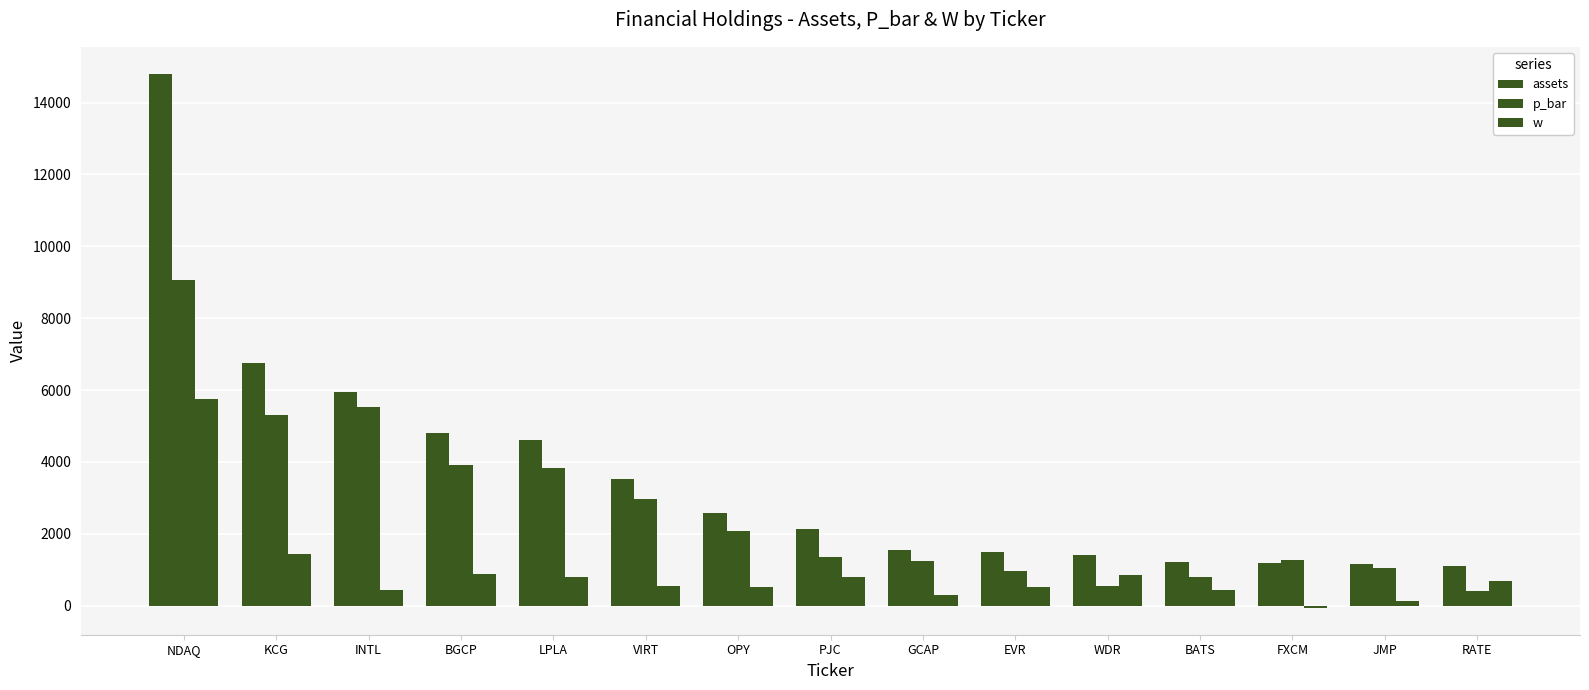

Are the bars horizontal?

No